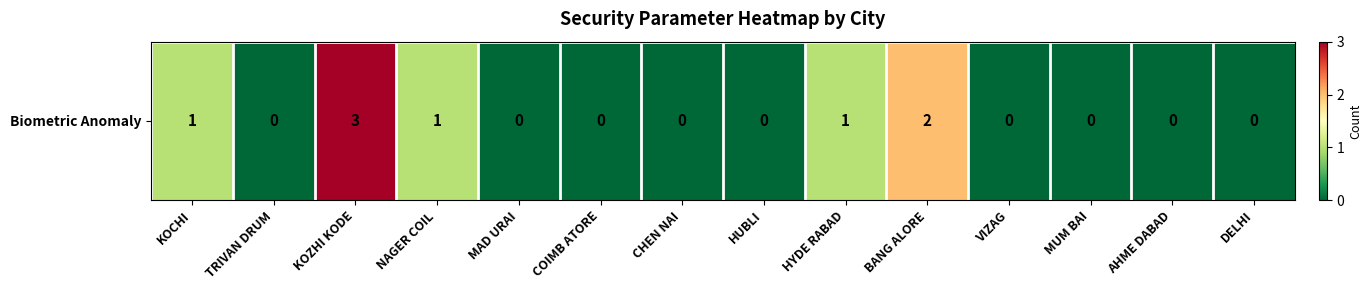

At which category does the chart reach its peak across all series?

KOZHI KODE